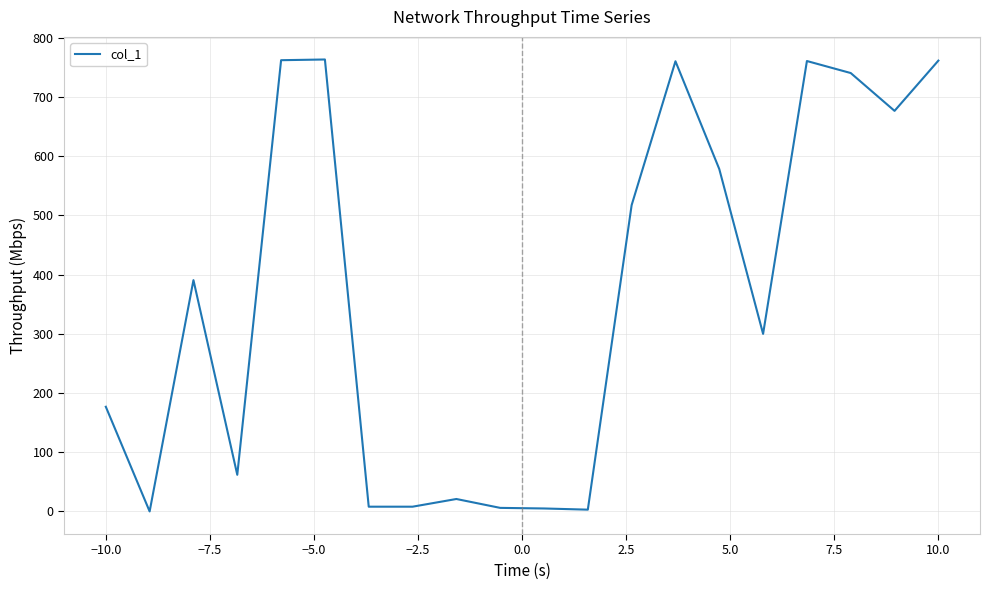

Does the chart have visible grid lines?

Yes